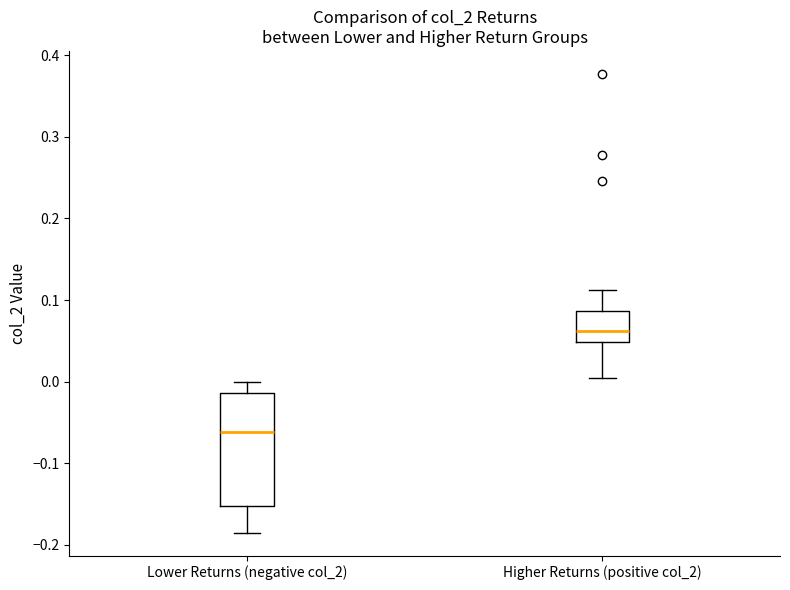

Which box's median line is the lowest?

Lower Returns (negative col_2)